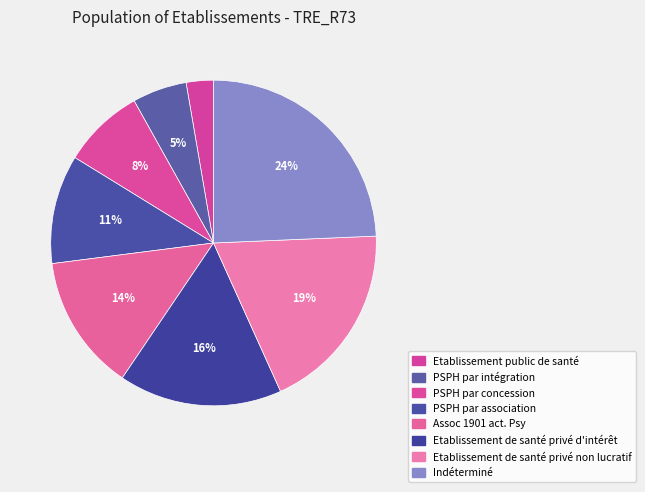

The Etablissement de santé privé d'intérêt slice represents 16% of the pie. True or false?

True